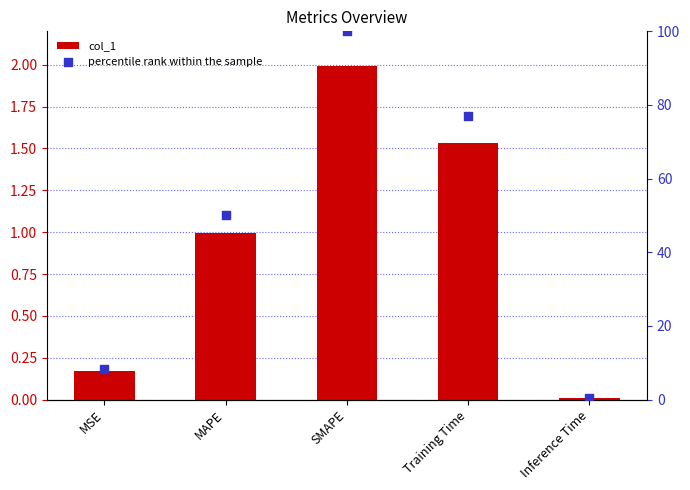

At how many categories does at least one series exceed 13?

3